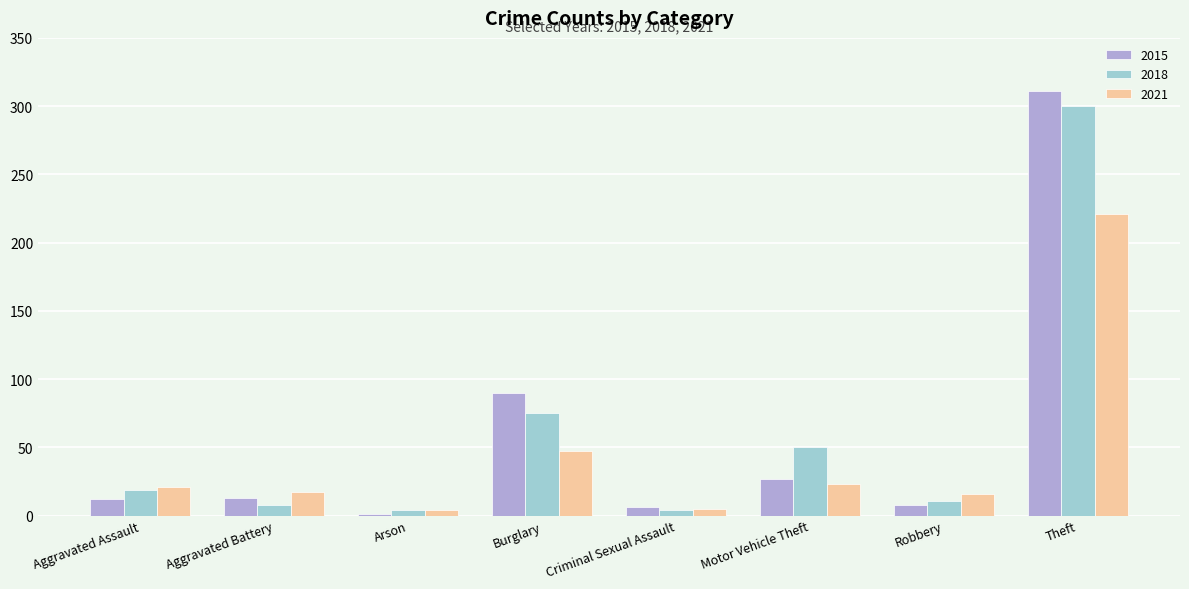

Is it true that 2018 equals 11 at Robbery?

True